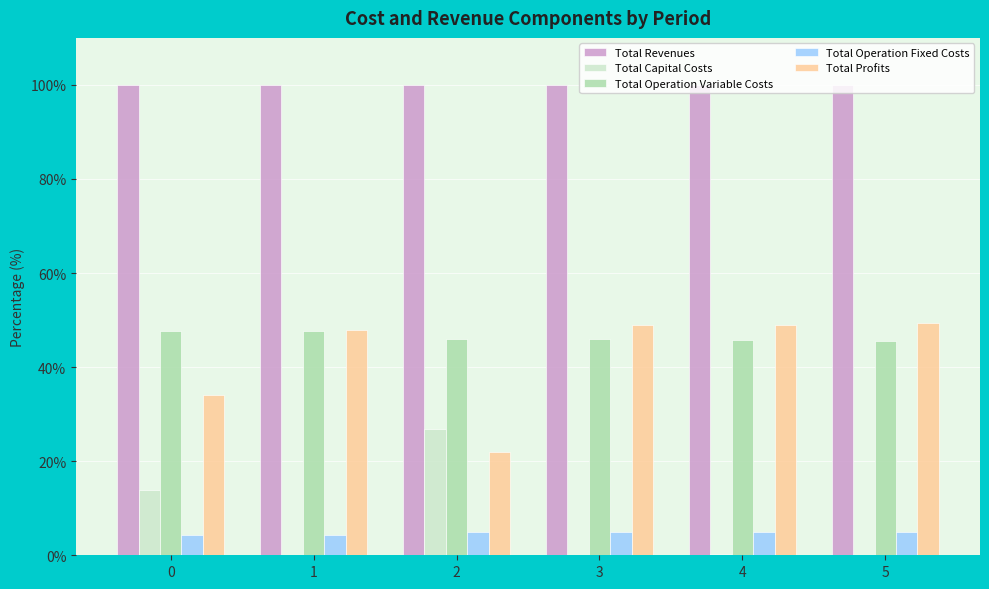

What is the sum of the Total Operation Variable Costs values at 5 and 0?

93.4